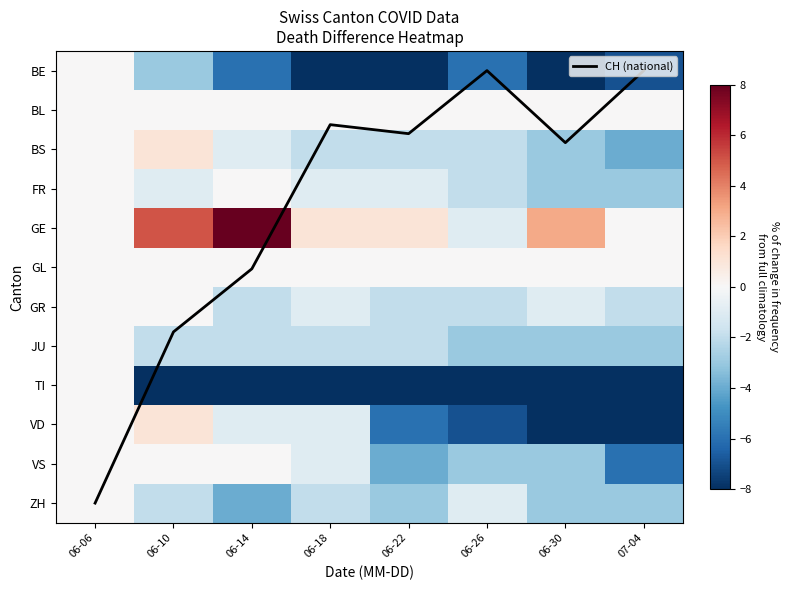

Is it true that TI equals -5.4 at 06-22?

False